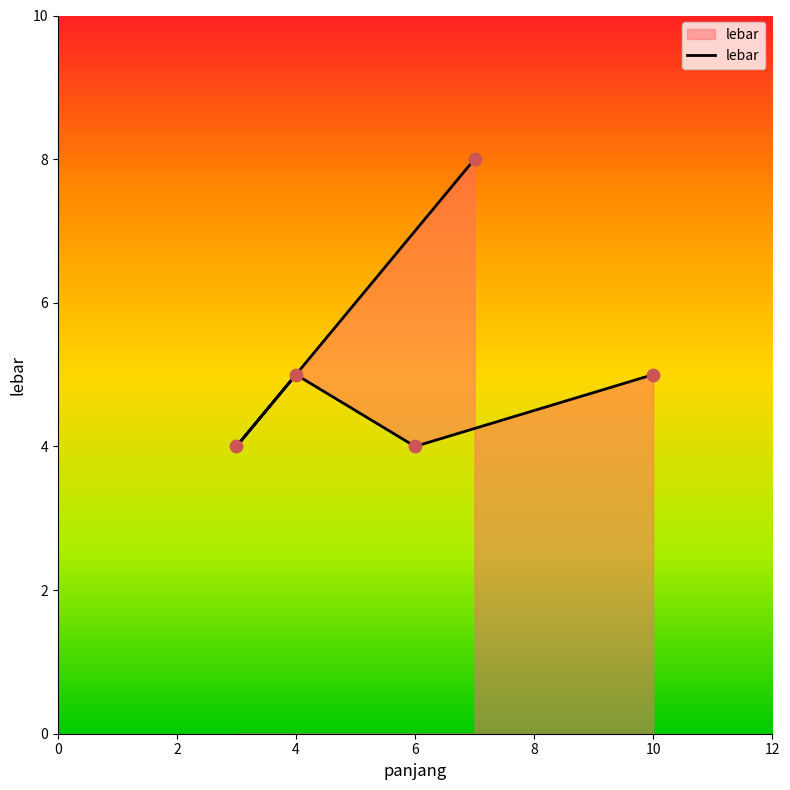

Approximately how many times larger is the value at 4 compared to 10?

1.0